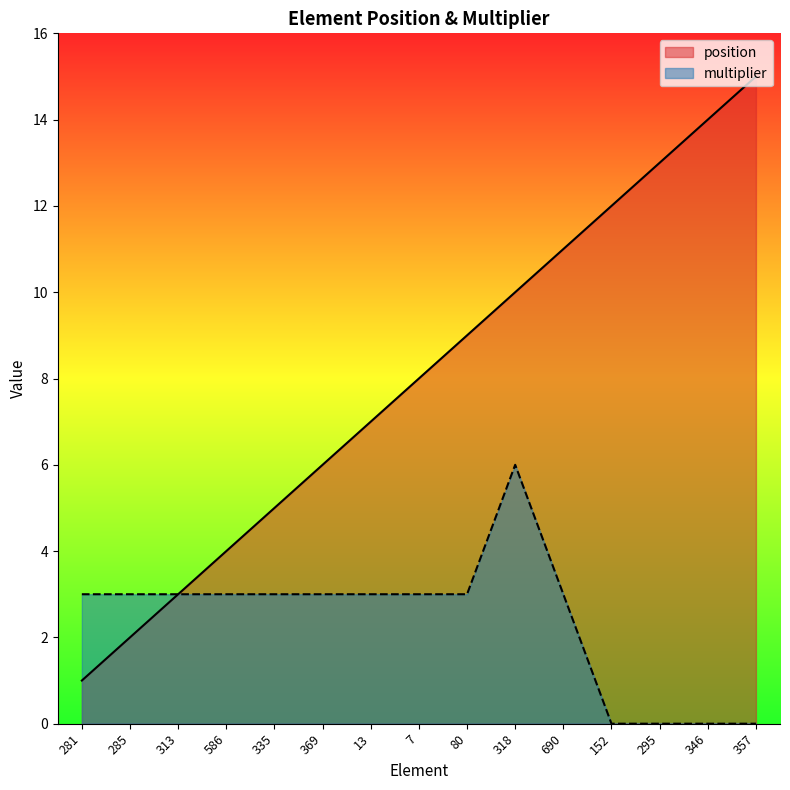

Which series changed the most between 335 and 318?

position